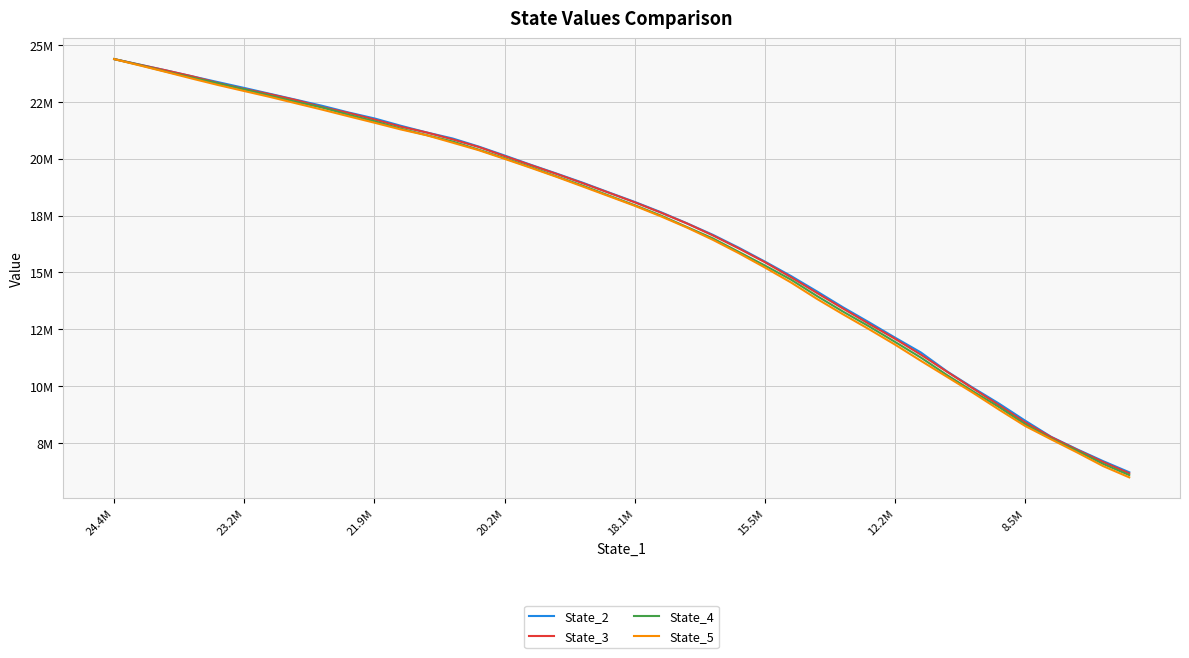

List the series in order of their peak value, lowest first.

State_5, State_4, State_2, State_3